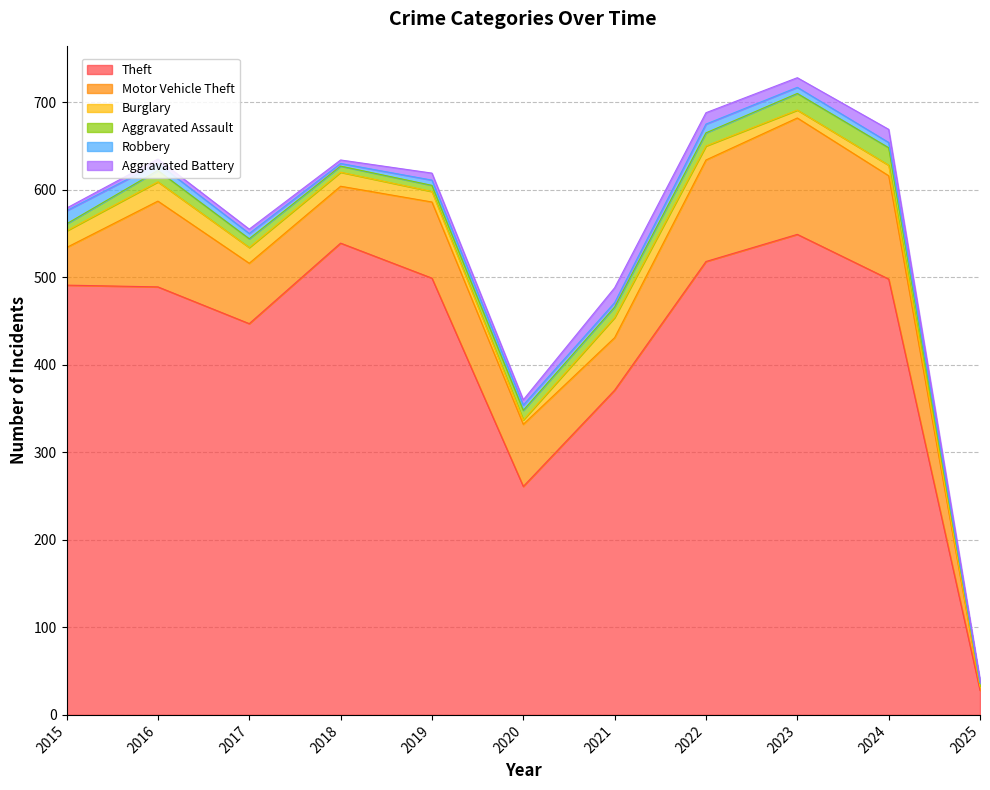

Which category has the lowest value in the Aggravated Assault series?

2025